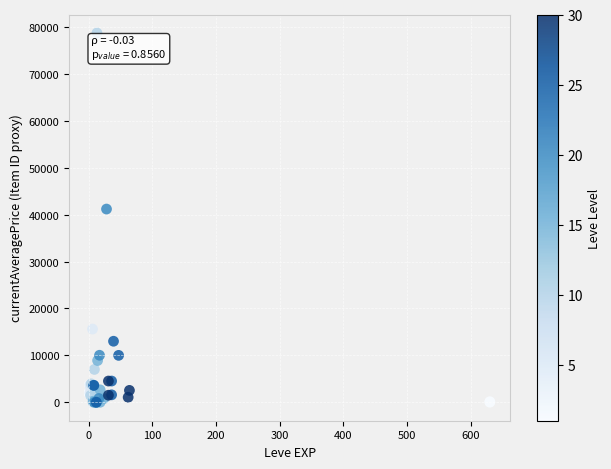

What Y value in the scatter plot is closest to 39375?

41199.8